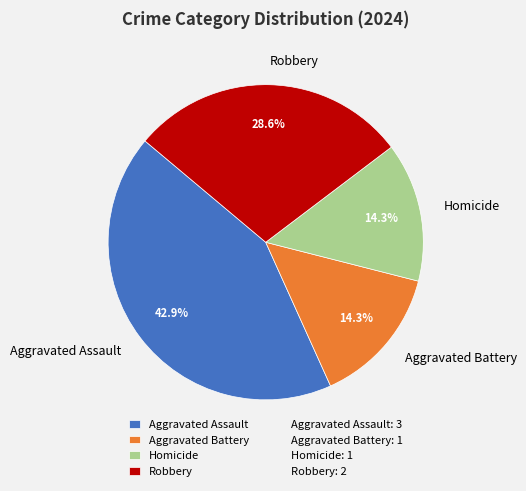

Is there a majority slice in this chart?

No